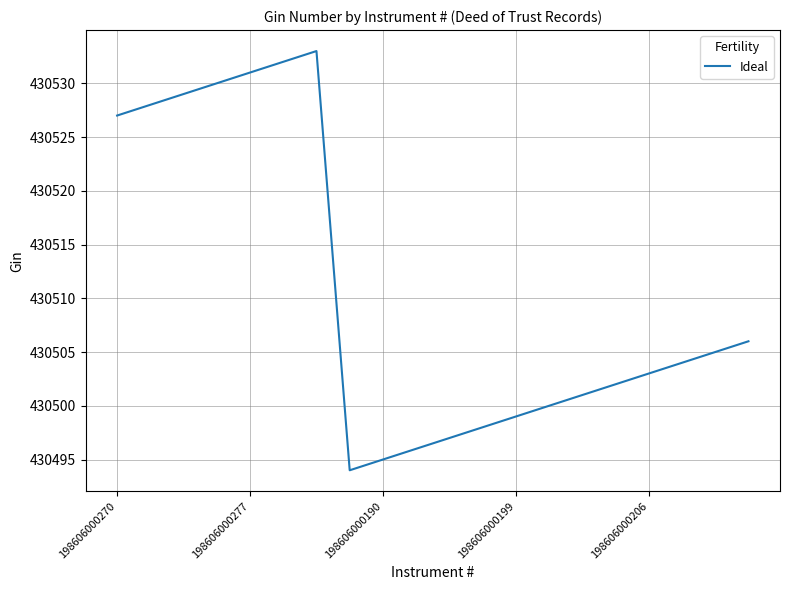

What is the difference between the maximum and minimum values?

39